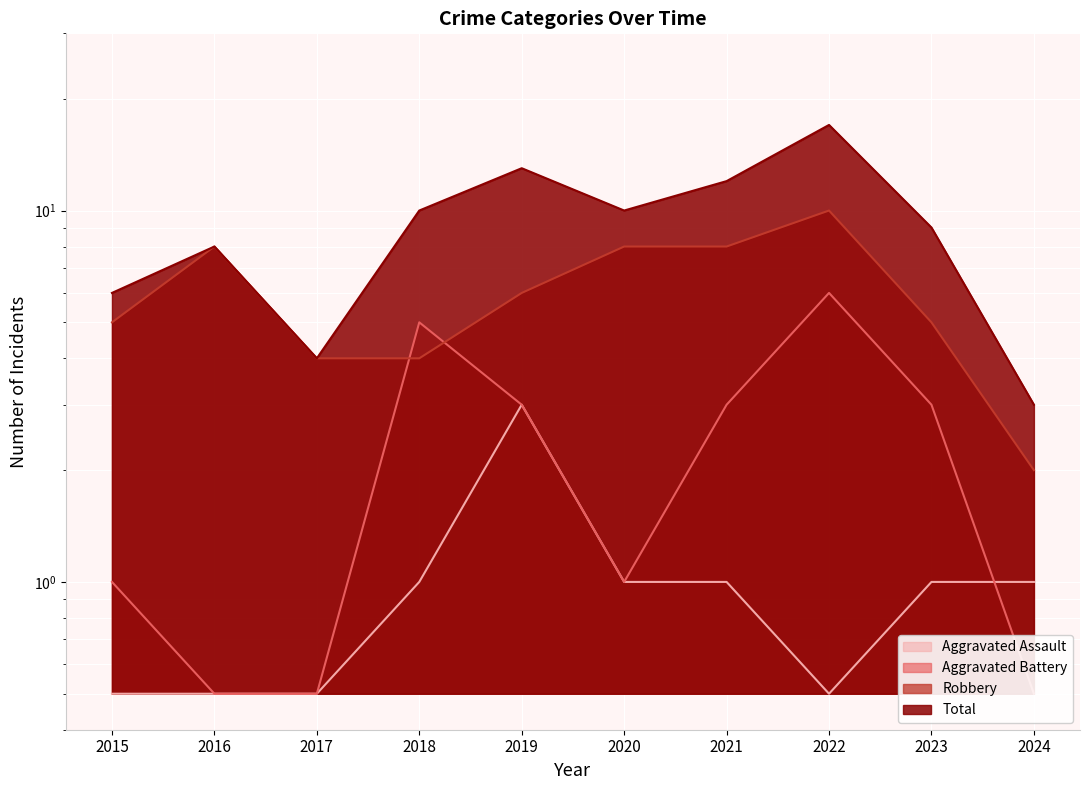

Rank the categories by Robbery value from lowest to highest.

2024, 2017, 2018, 2015, 2023, 2019, 2016, 2020, 2021, 2022